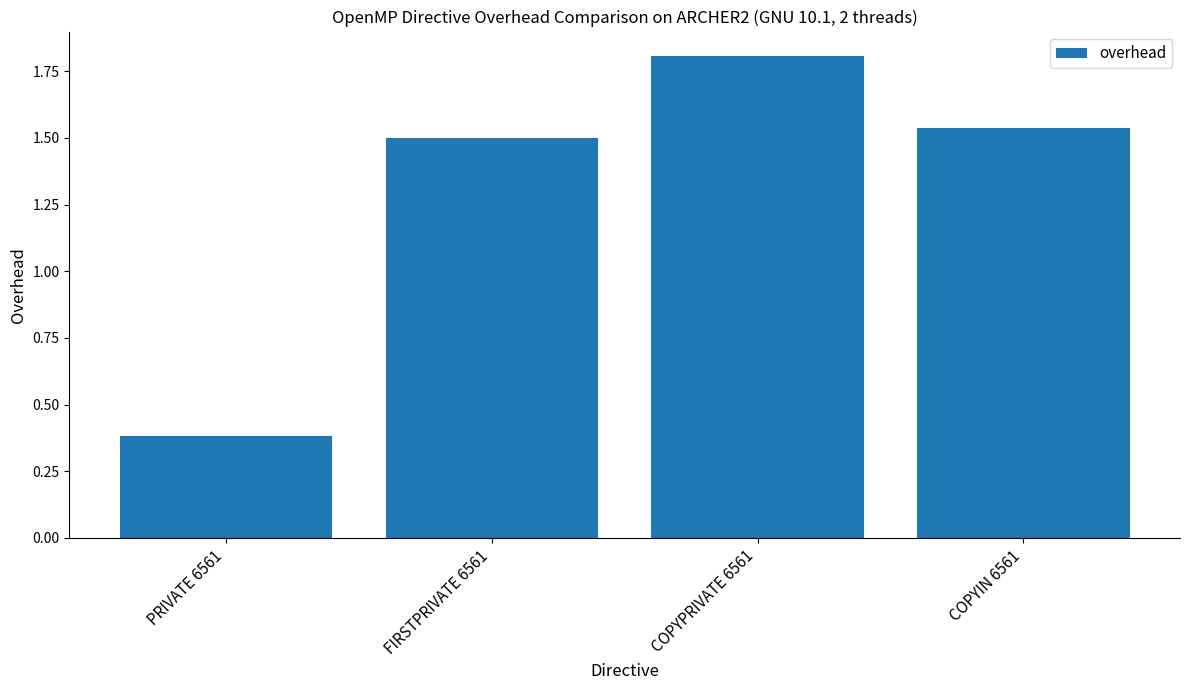

What is the value of the 1st bar from the left?

0.4